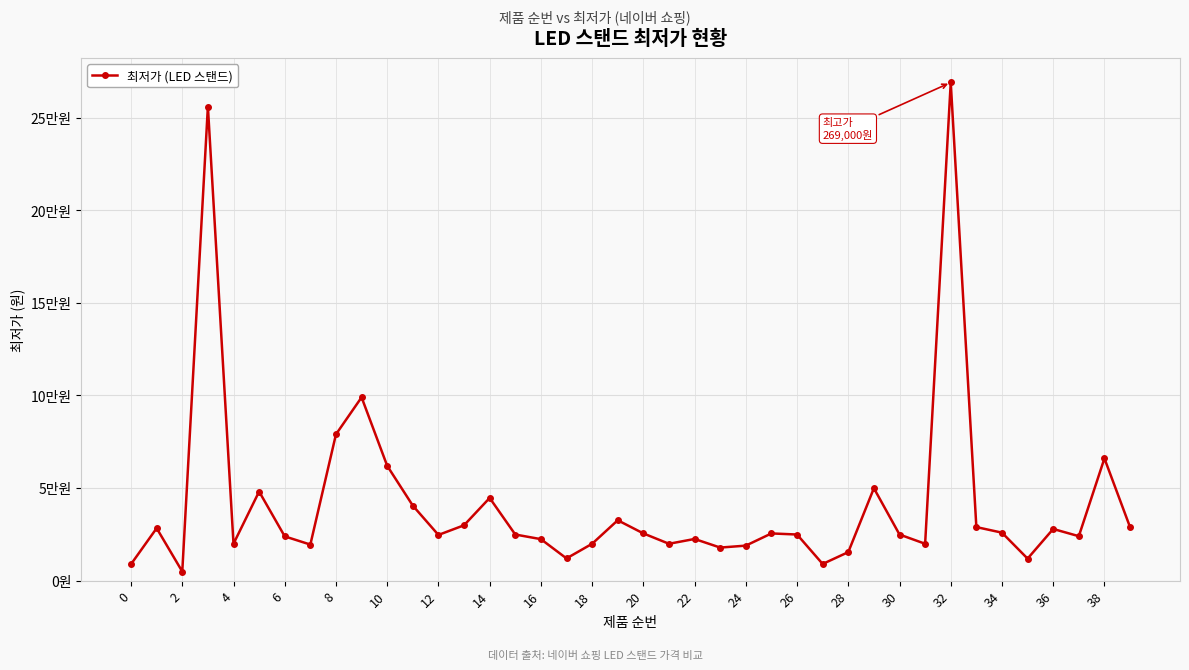

What is the difference between the second highest and minimum values?

251100